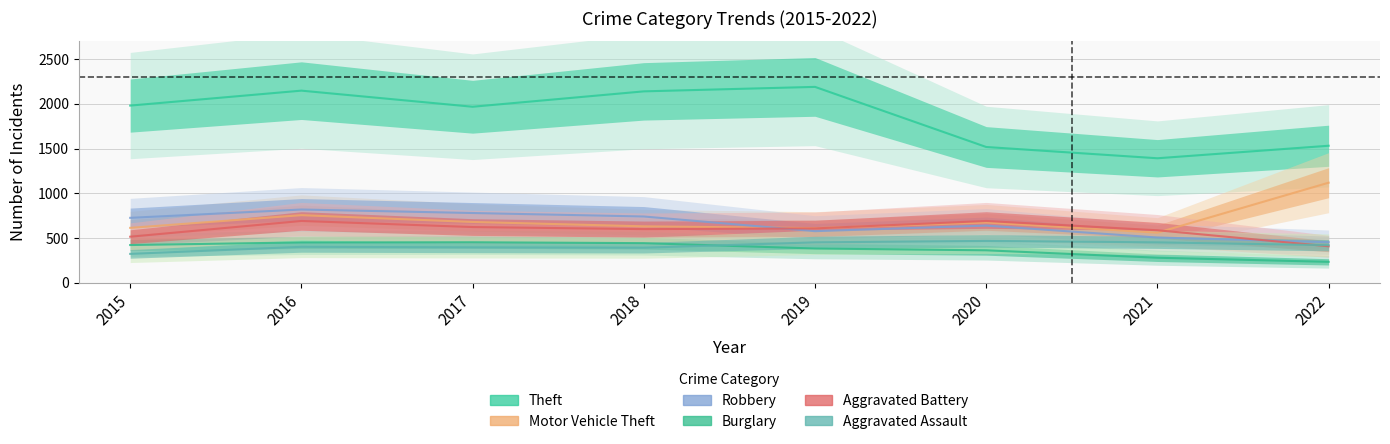

Which series has the largest total across all categories?

Theft